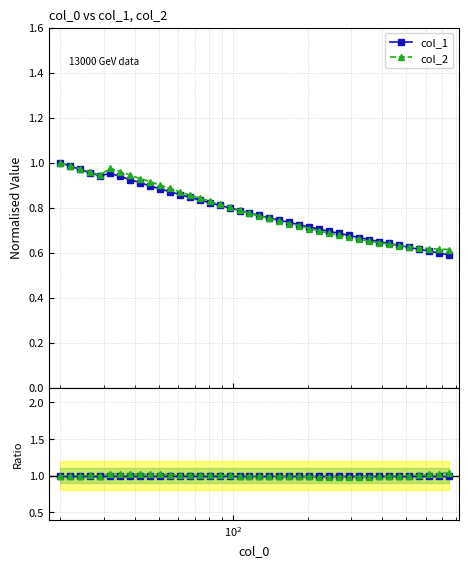

True or false: col_2 has more than 0 interior local peaks.

True